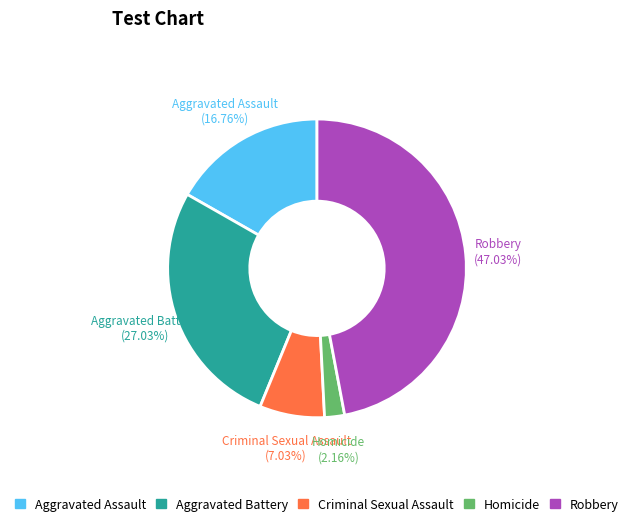

Is Homicide the majority of the pie?

No